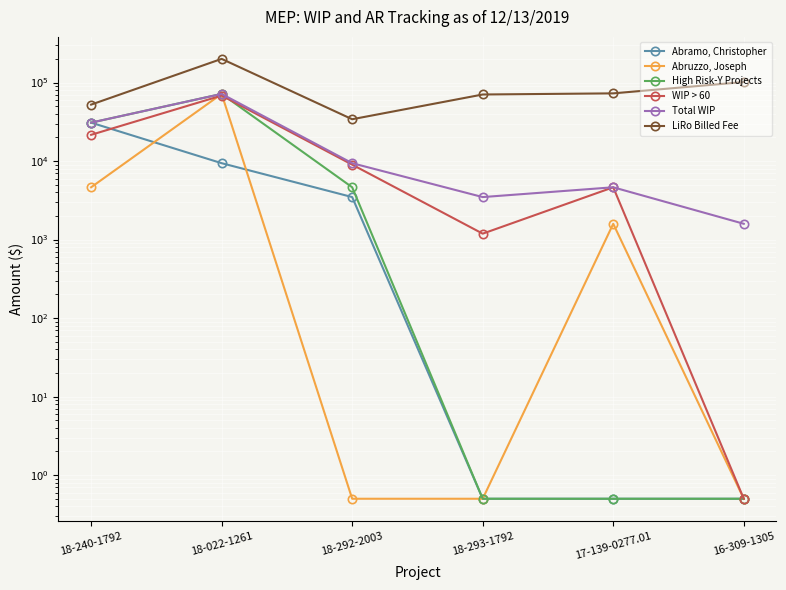

What is the total value across all series at 18-022-1261?

493299.0